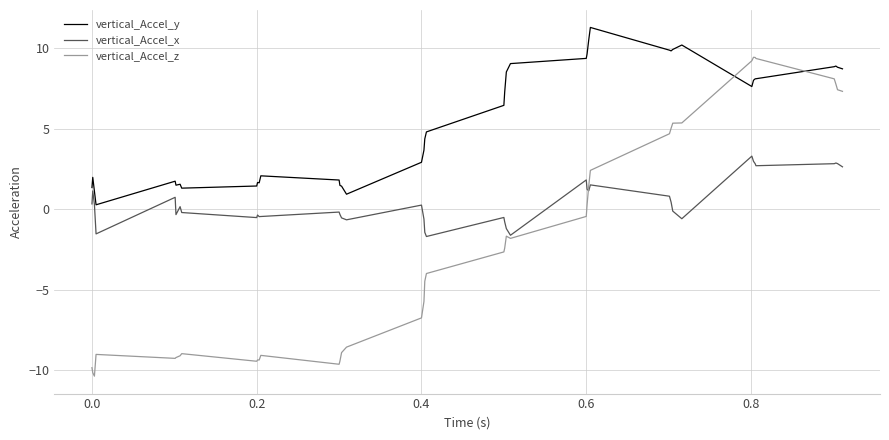

Which series has the largest total across all categories?

vertical_Accel_y